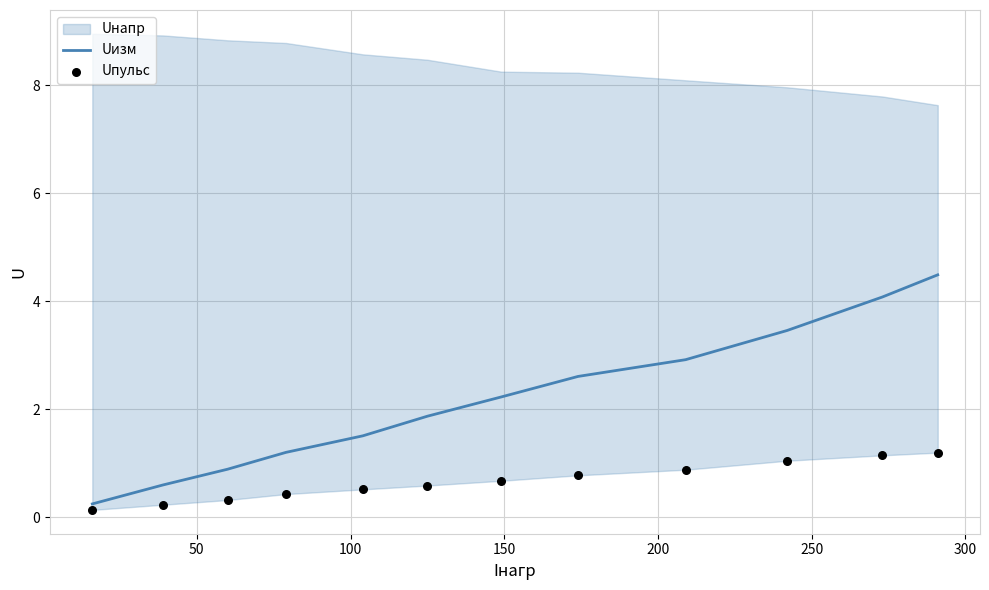

At how many categories does at least one series exceed 4?

2